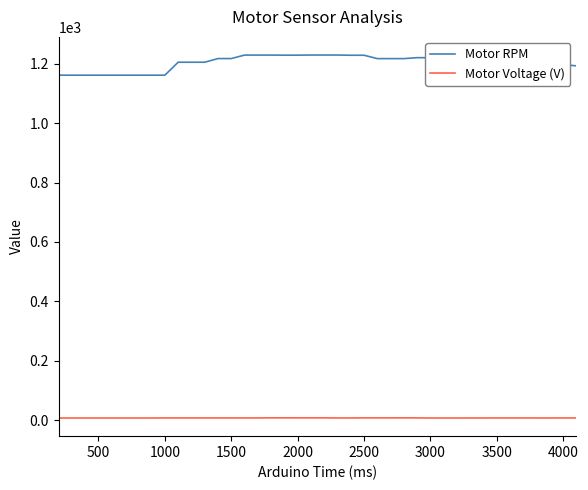

List the series in order of their overall mean, lowest first.

Motor Voltage (V), Motor RPM